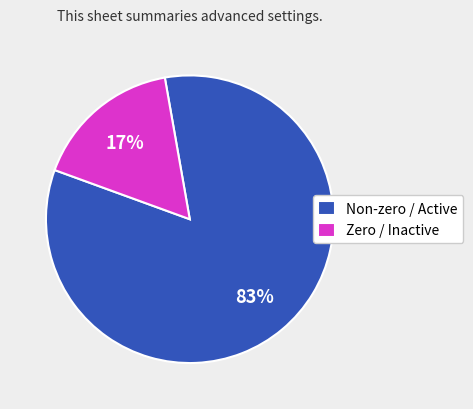

Does any single category account for the majority?

Yes